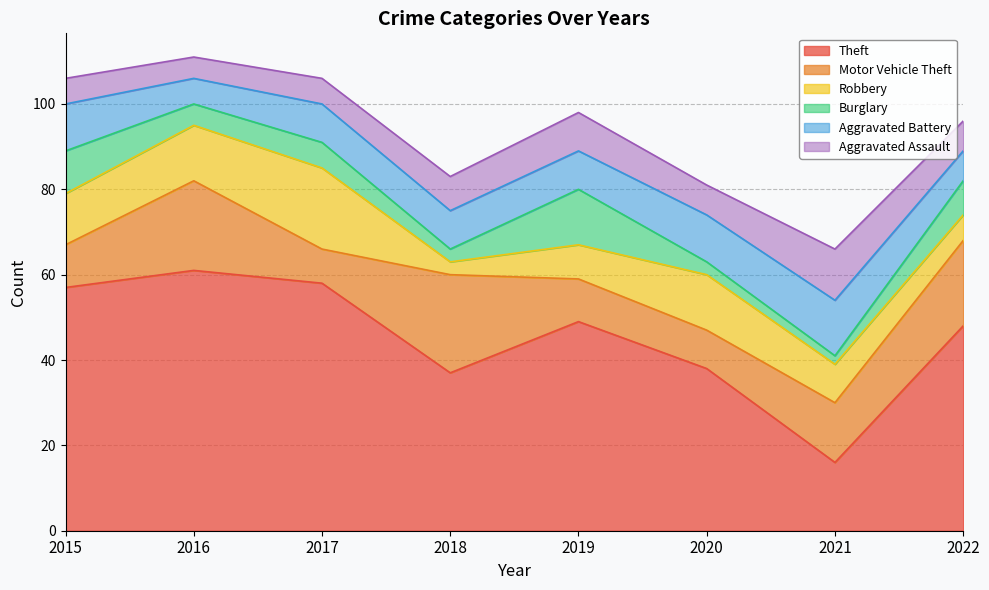

What is the difference between the Robbery values at 2020 and 2018?

10